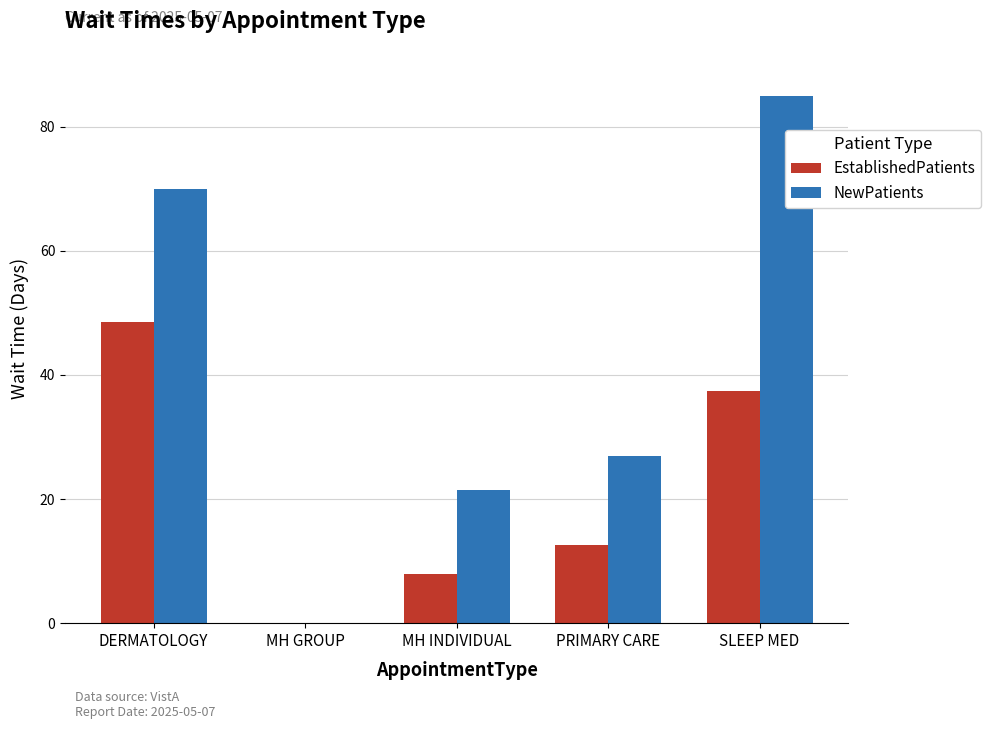

Reading right to left, what are all the values shown in this chart?

EstablishedPatients: SLEEP MED=37.4	PRIMARY CARE=12.6	MH INDIVIDUAL=7.9	MH GROUP=0.0	DERMATOLOGY=48.6
NewPatients: SLEEP MED=85.0	PRIMARY CARE=26.9	MH INDIVIDUAL=21.5	MH GROUP=0.0	DERMATOLOGY=70.0